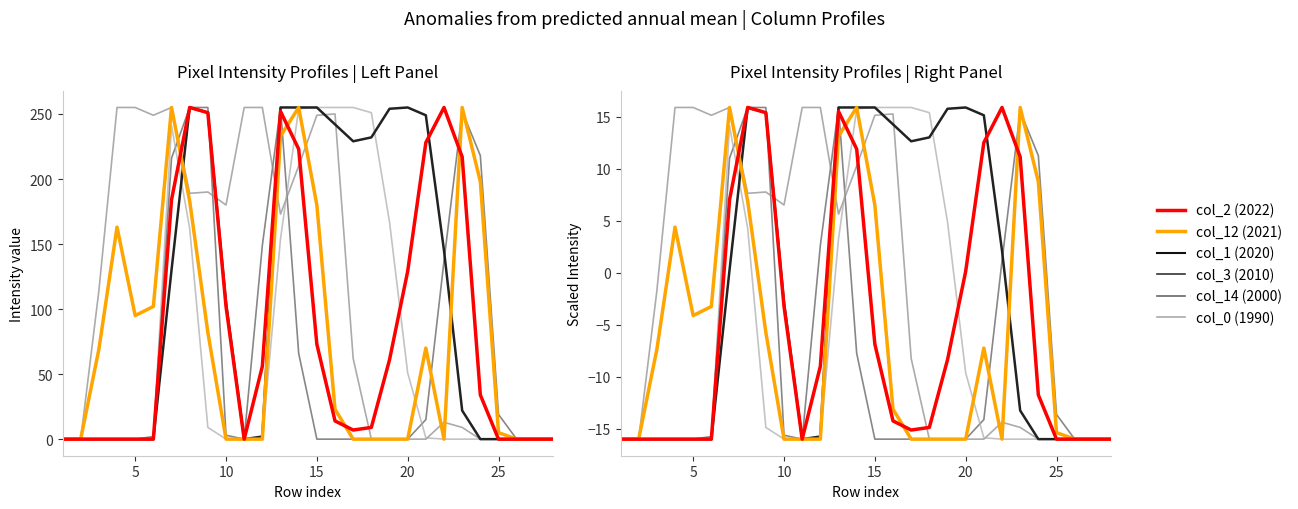

What is the maximum value for col_2 (2022)?

15.9